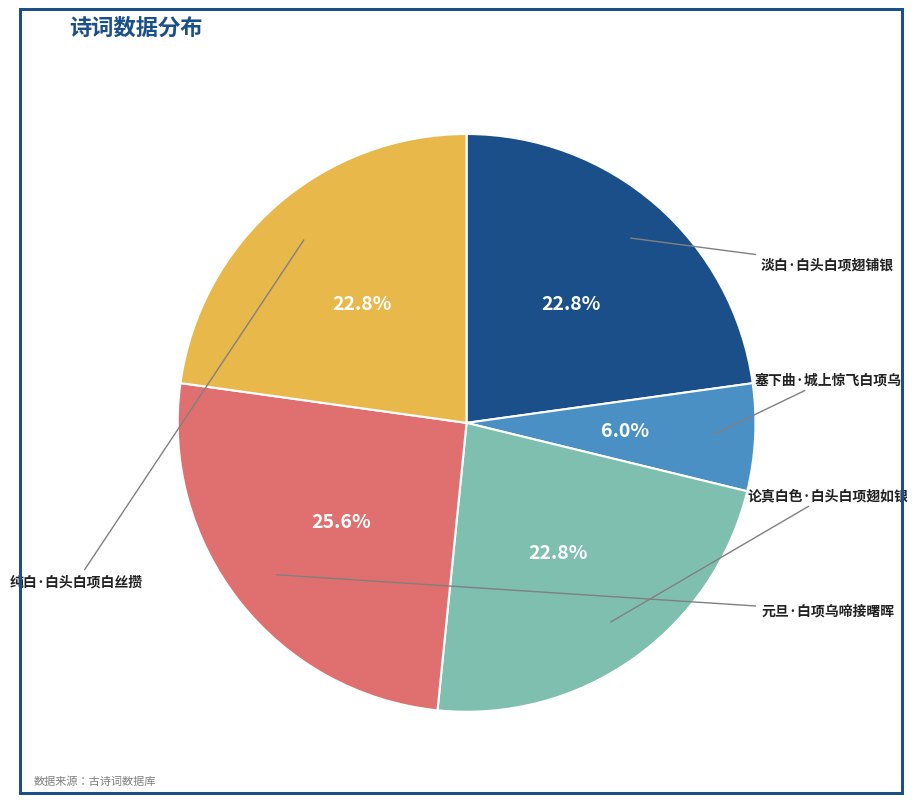

Is there a majority slice in this chart?

No